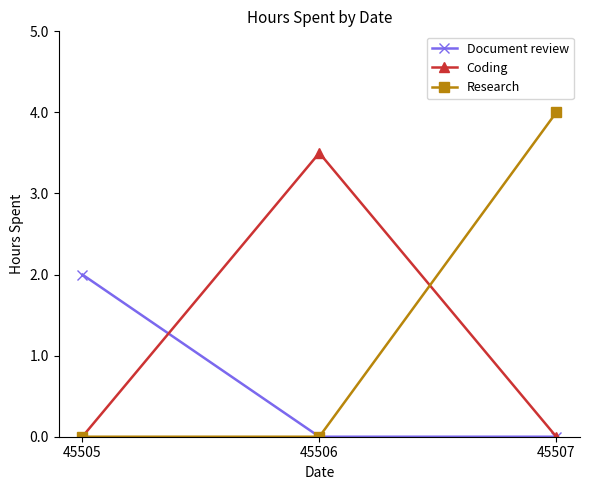

Reading left to right, transcribe all the data shown in this chart.

Document review: 2.0	0.0	0.0
Coding: 0.0	3.5	0.0
Research: 0.0	0.0	4.0